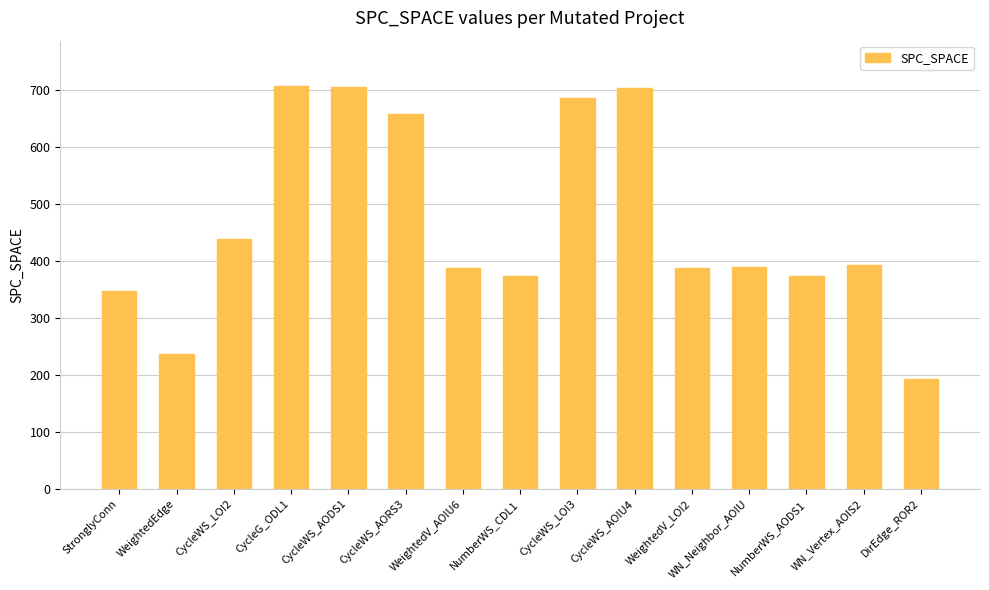

What is the label of the 13th bar from the left?

NumberWS_AODS1